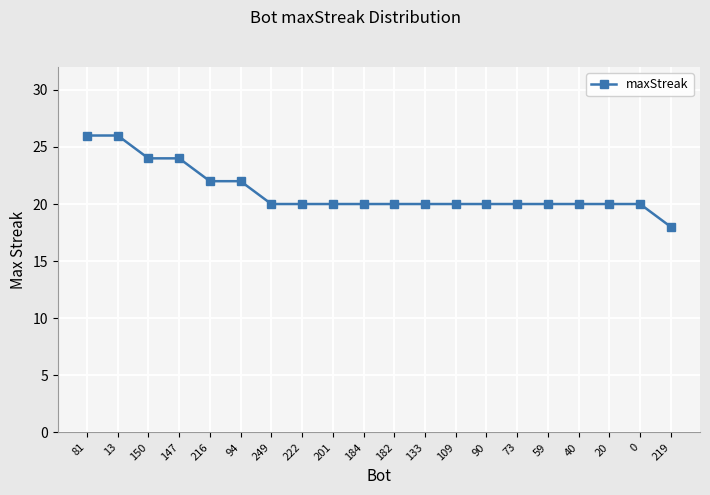

At which label does the data first exceed 20?

81